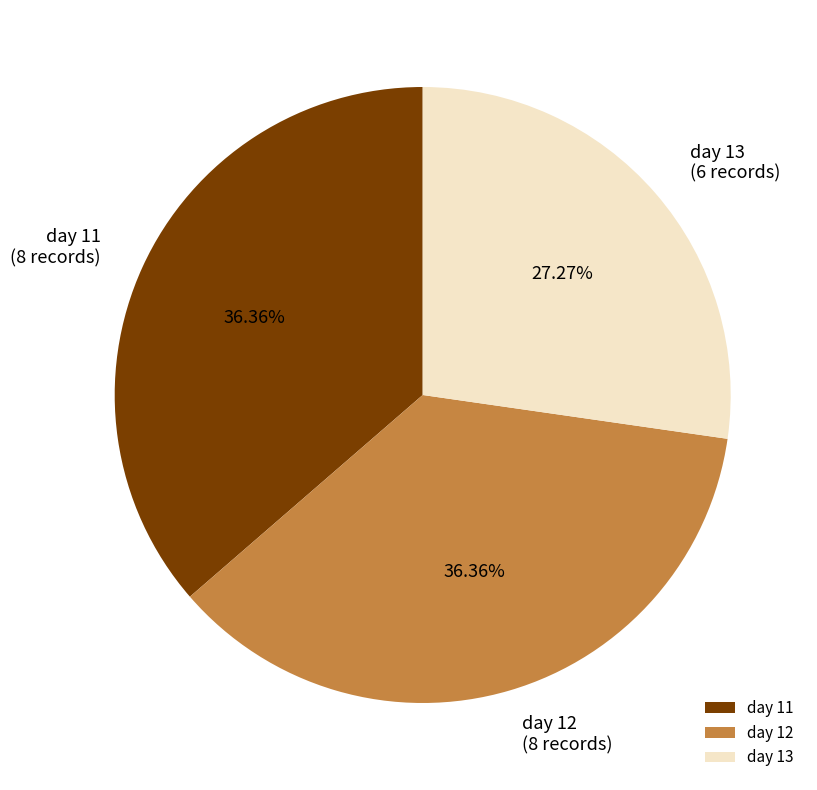

How many segments does this pie chart have?

3